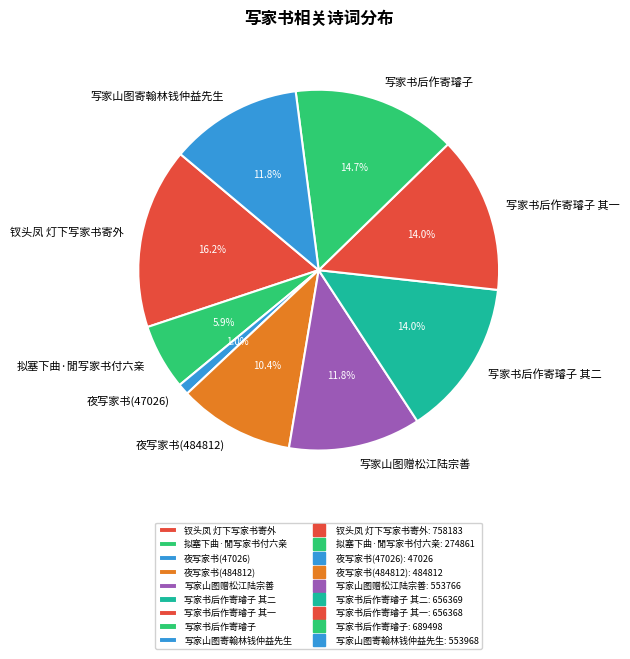

What portion of the pie excludes 夜写家书(47026)?

99.0%